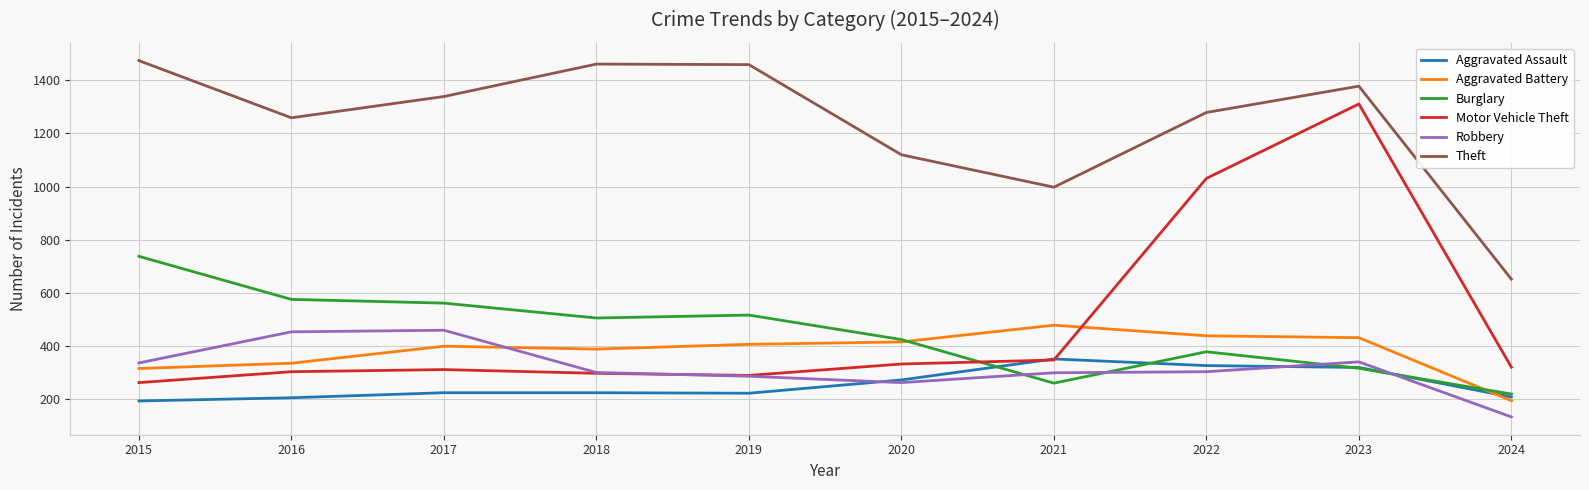

True or false: Theft and Robbery cross at least once.

False